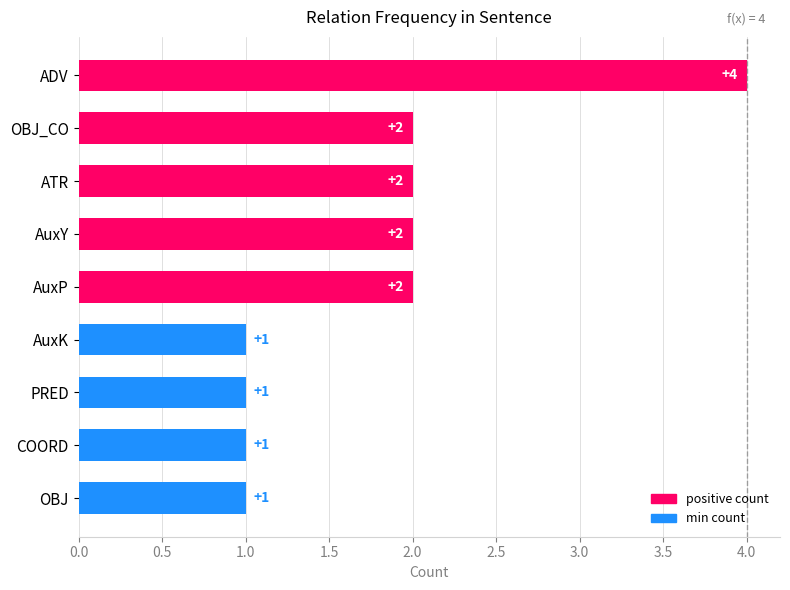

How many categories are shown in the chart?

9